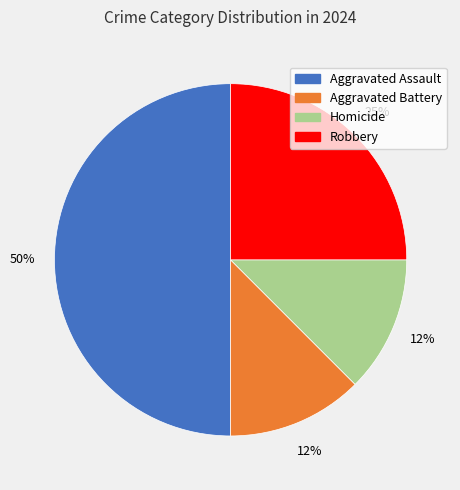

Which has a higher value, Homicide or Aggravated Assault?

Aggravated Assault